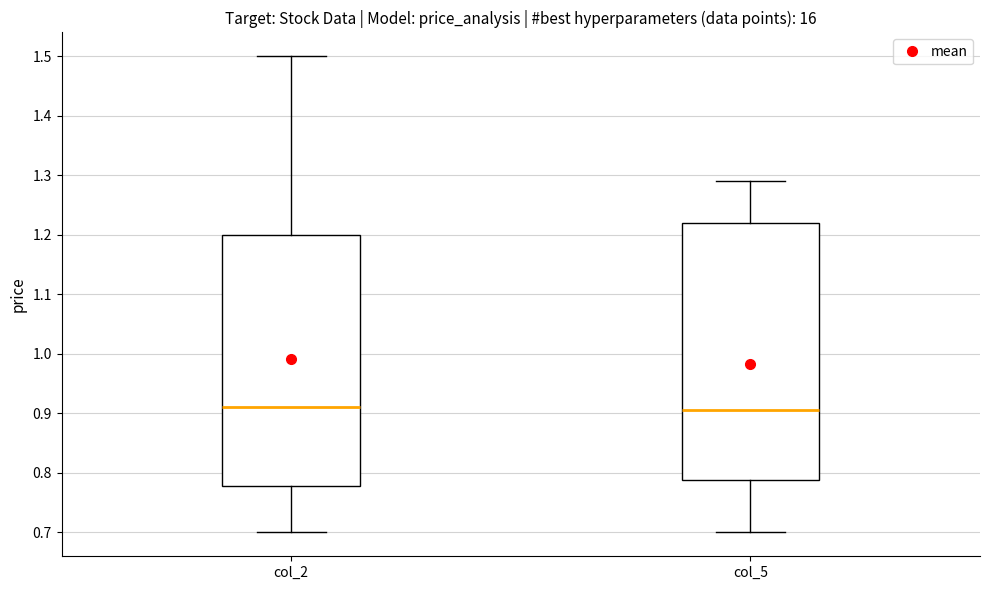

Reading left to right, transcribe this box plot: for each box, give where its median line is, the range the box spans, and where its two whiskers end, as read against the y-axis. The values are not printed on the chart, so give them approximately, as read against the axis.

col_2: median 0.91, box 0.78 to 1.20, whiskers 0.70 to 1.50
col_5: median 0.91, box 0.79 to 1.22, whiskers 0.70 to 1.29